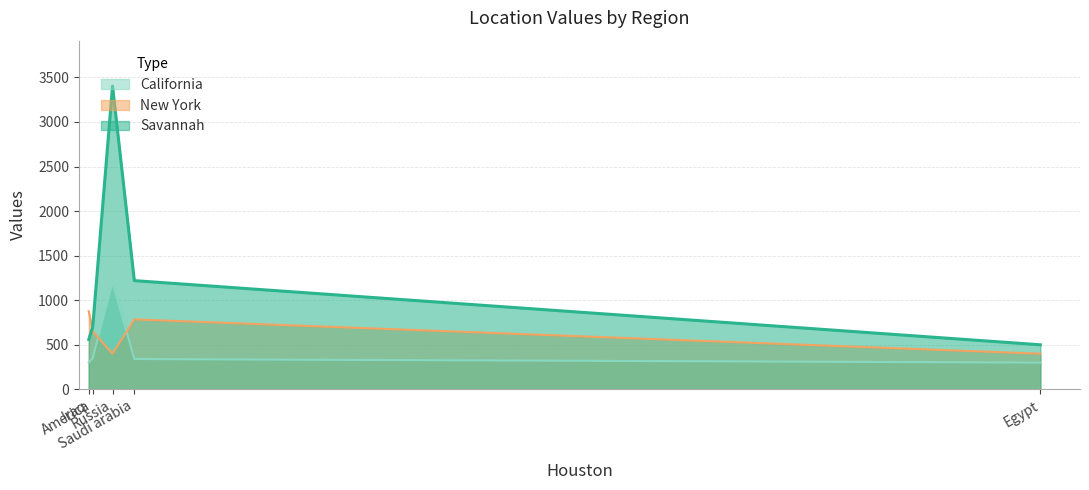

Does the chart display data point markers on the line(s)?

No